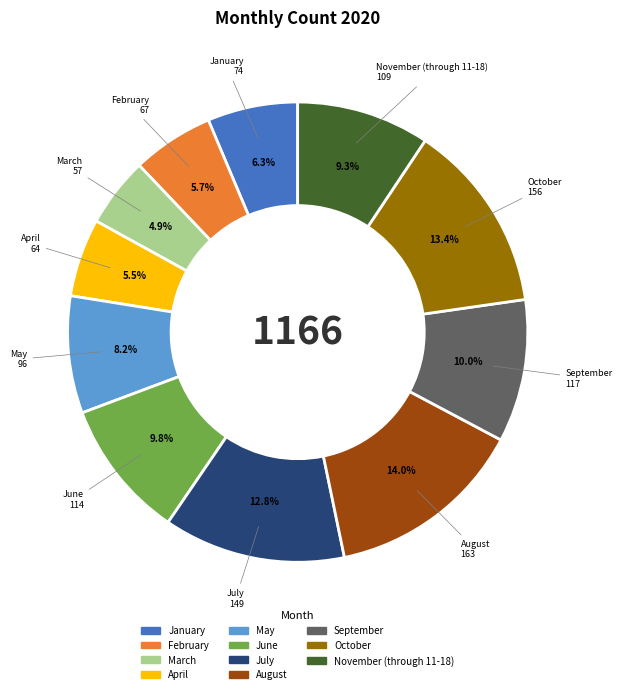

What is the smallest slice in the pie chart?

March